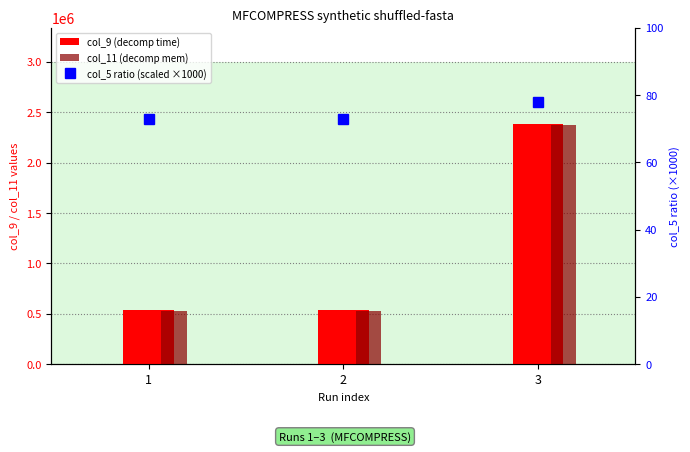

Between 1 and 3, which series saw the biggest shift?

col_9 (decomp time)